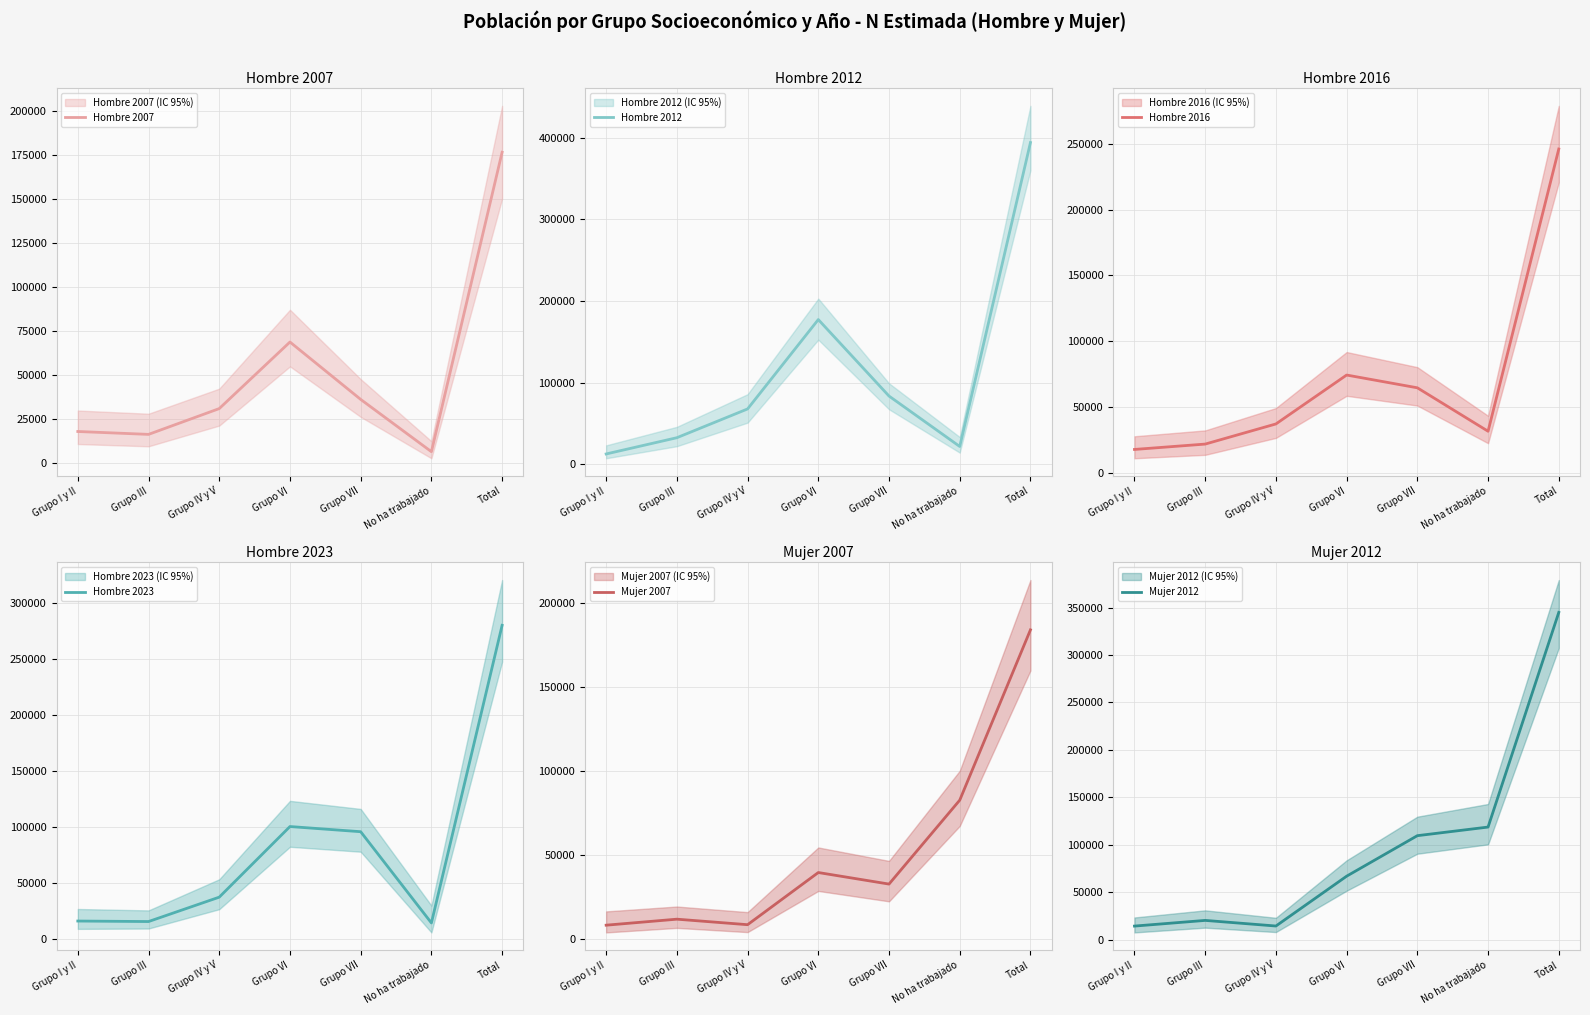

Which category has the lowest value in the Hombre 2007 series?

No ha trabajado